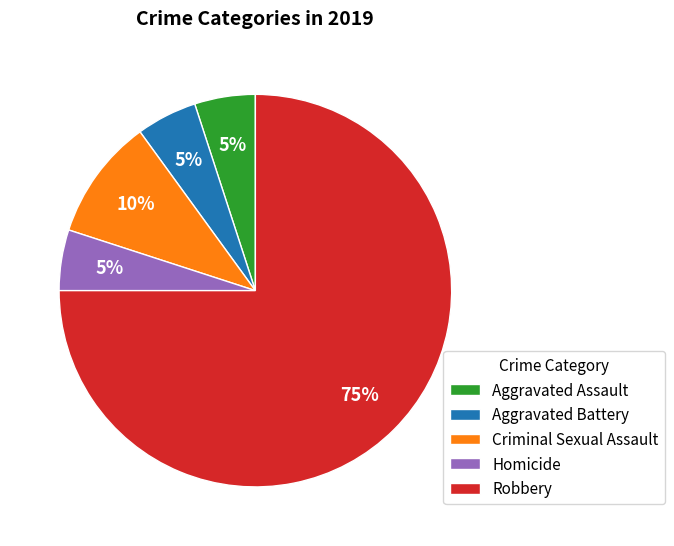

What is the majority slice?

Robbery